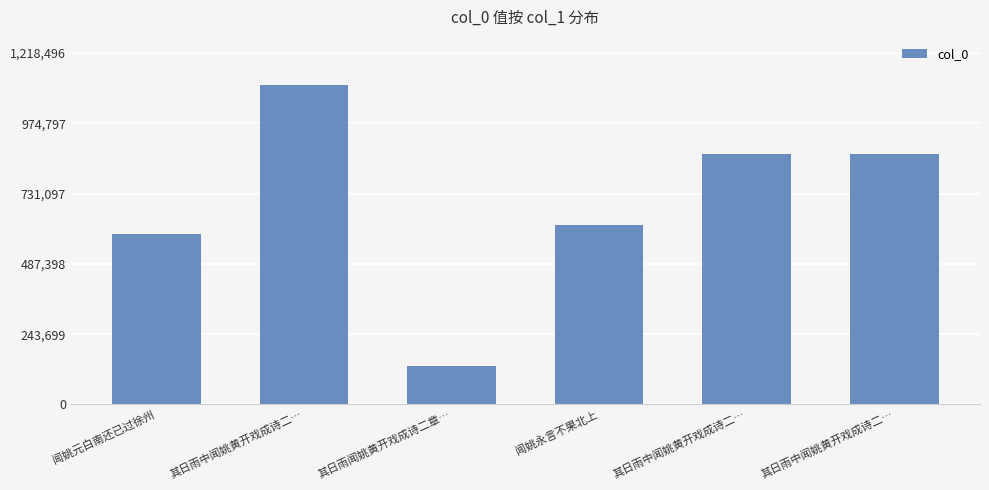

What is the minimum value shown in the chart?

134376